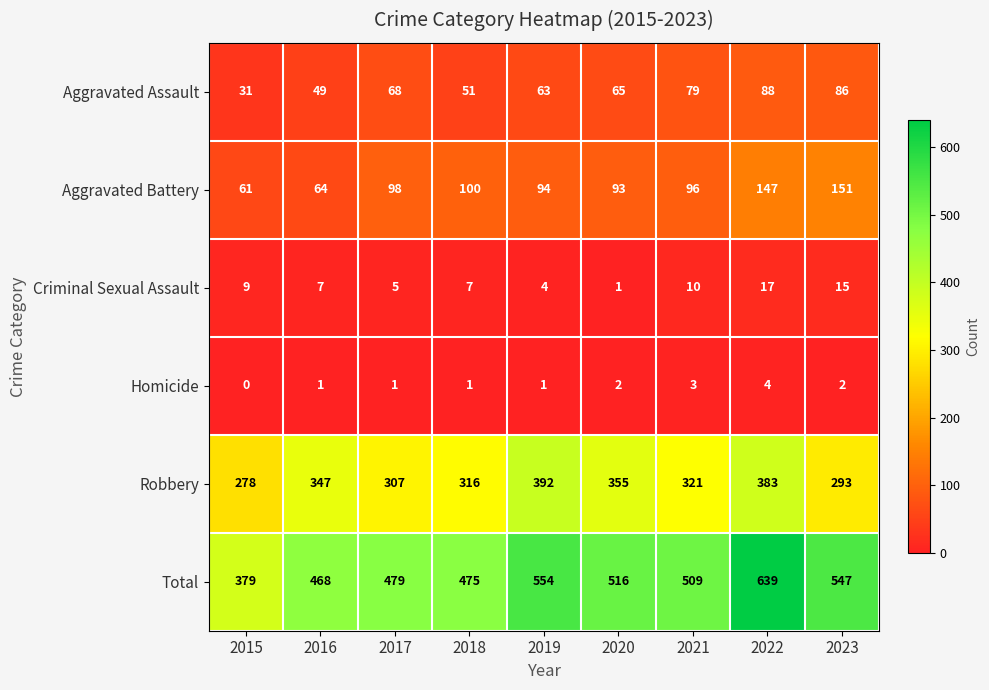

Count the Homicide values in the range 1 to 2.

6